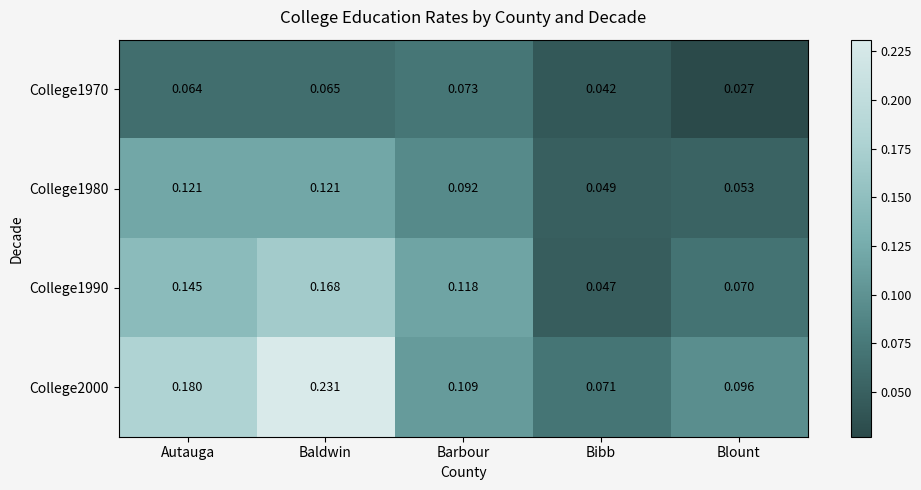

Which category has the highest value across all series?

Baldwin